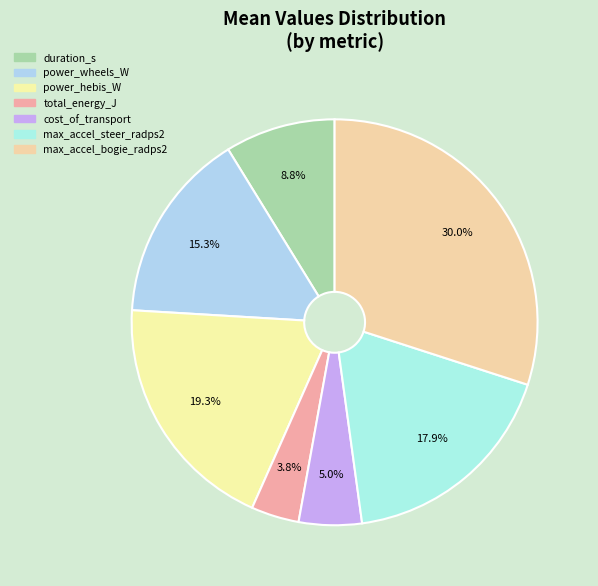

To the nearest percent, what percentage of the pie is duration_s?

9%